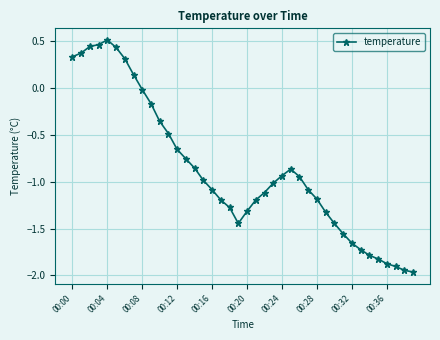

True or false: the data has more than 1 interior local peaks.

True